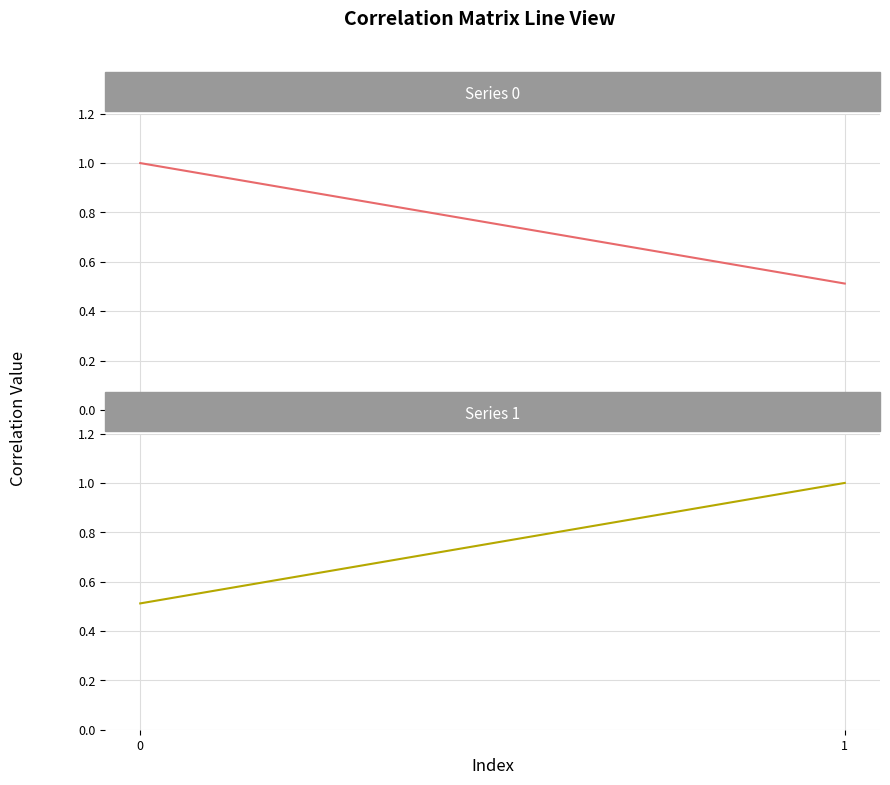

Which label corresponds to the largest value in the chart?

1